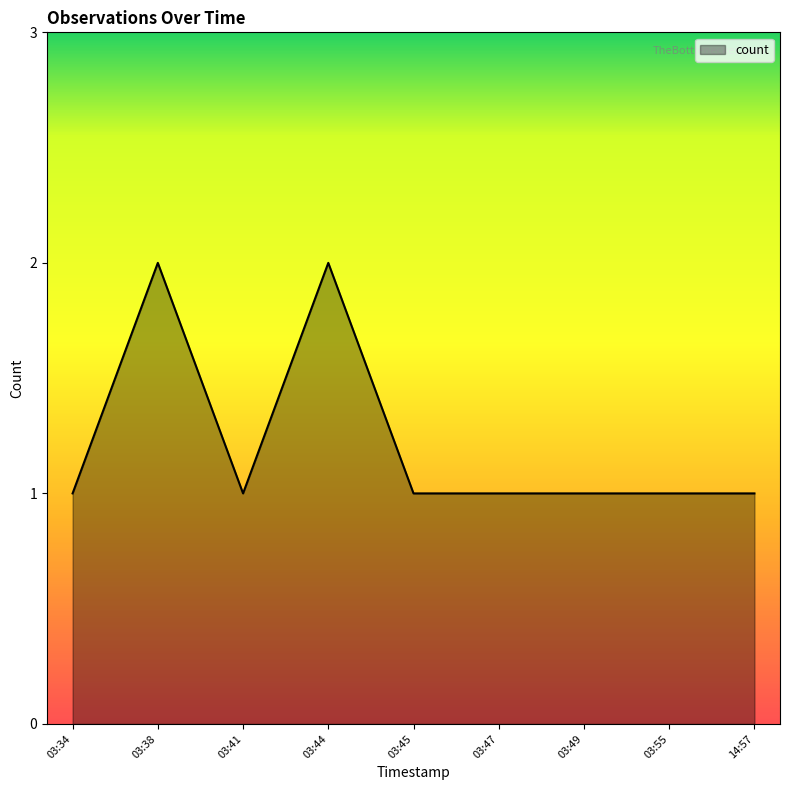

The chart shows a value of 1 at 03:45. True or false?

True